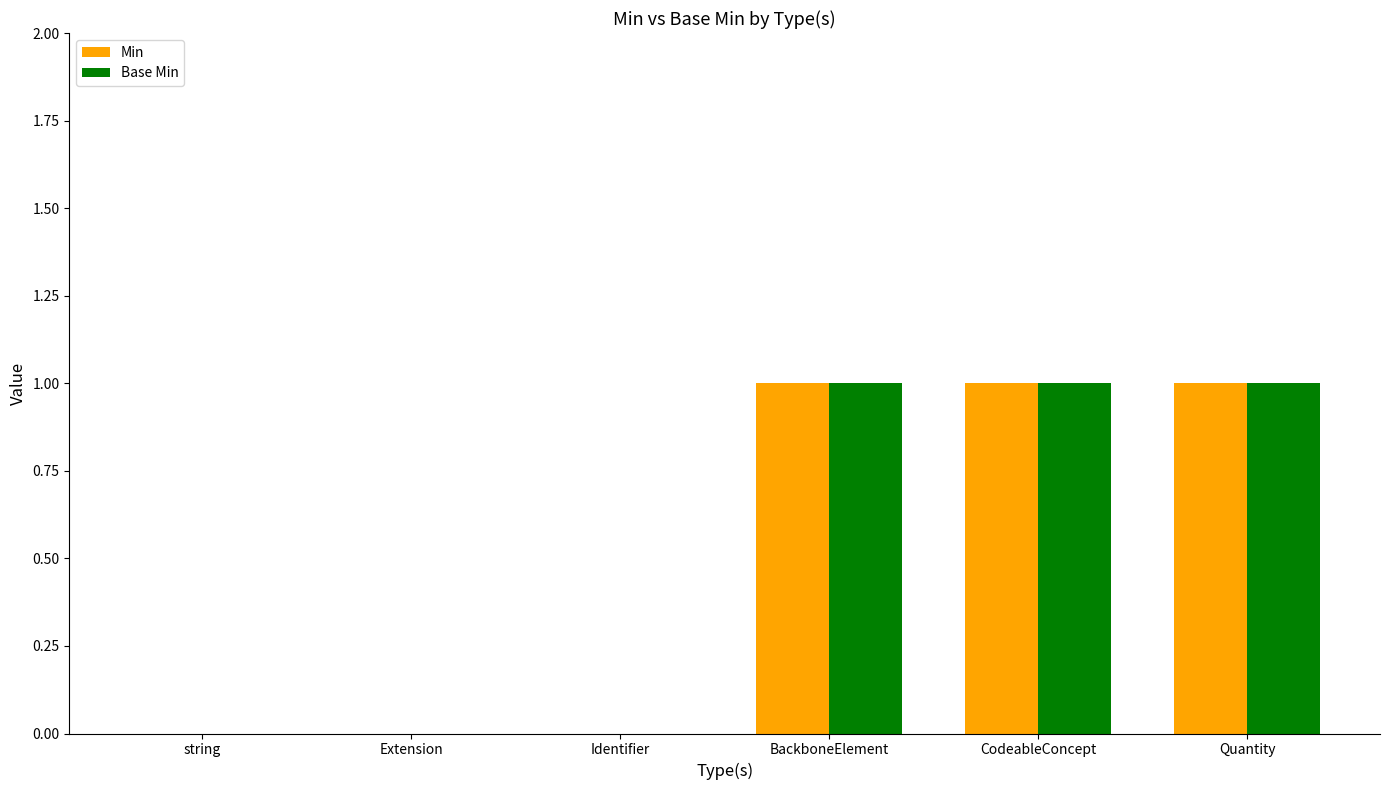

The Min series shows 0 at Identifier. True or false?

True